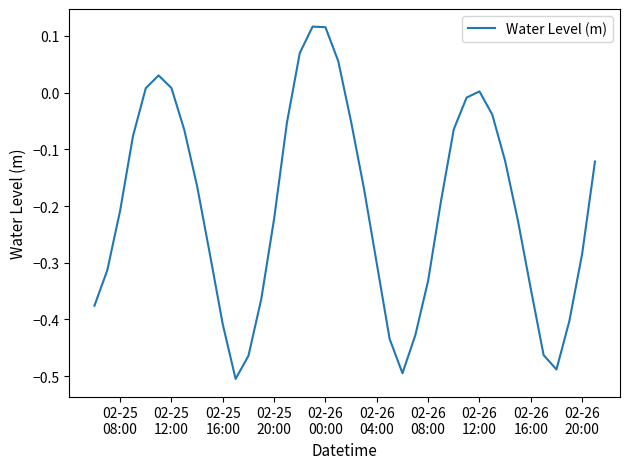

What is the difference between the maximum and minimum values?

0.6